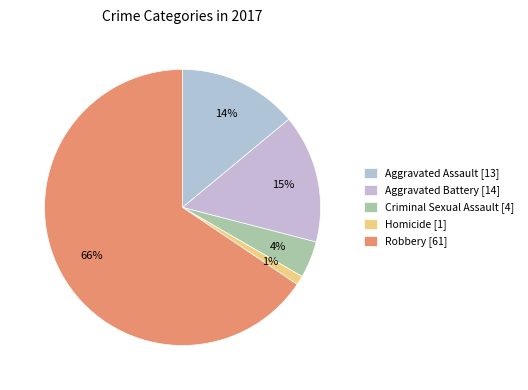

Count the number of slices in the pie.

5